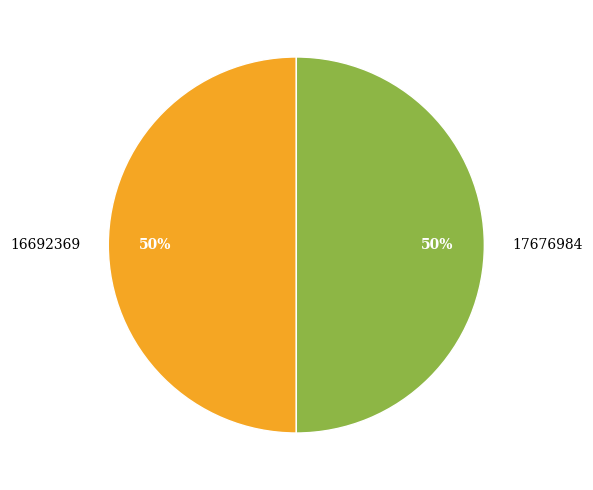

What percentage is the 16692369 slice, to the nearest percent?

50%